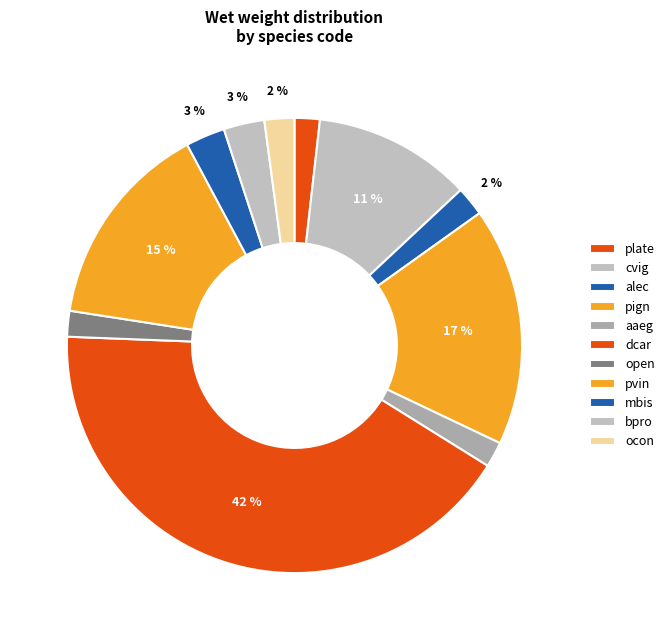

To the nearest percent, what is the difference between the largest and smallest slice percentages?

40%